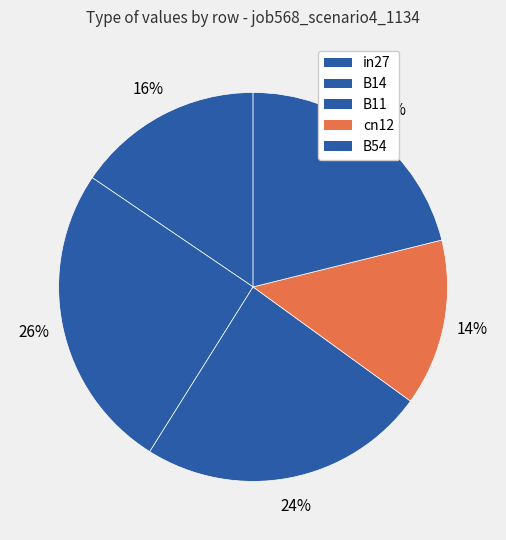

What percentage is the B11 slice, to the nearest percent?

24%